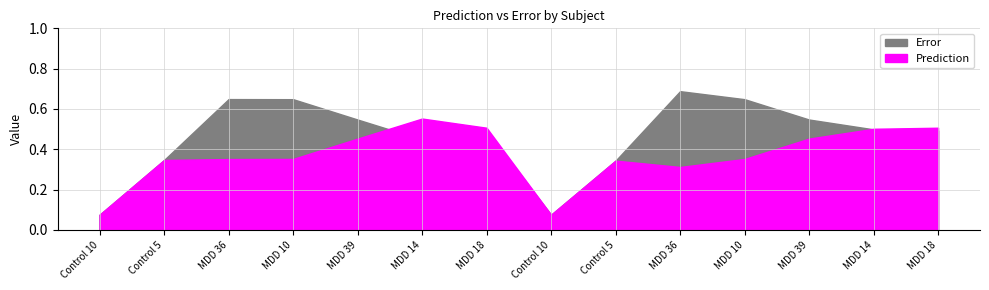

What is the total value across all series at Control 10?

0.1